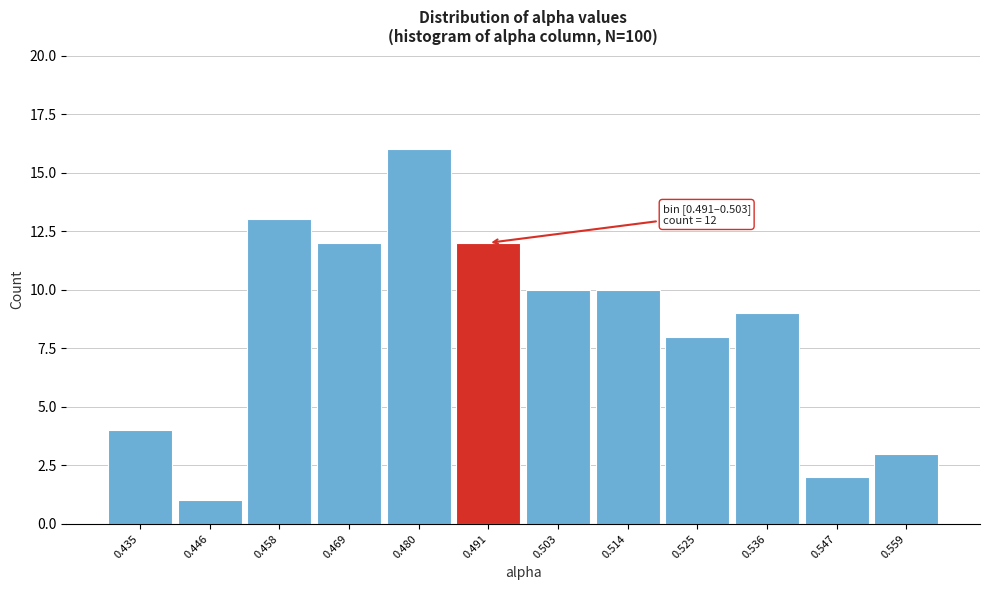

Reading left to right, list all the values displayed in this chart.

4	1	13	12	16	12	10	10	8	9	2	3